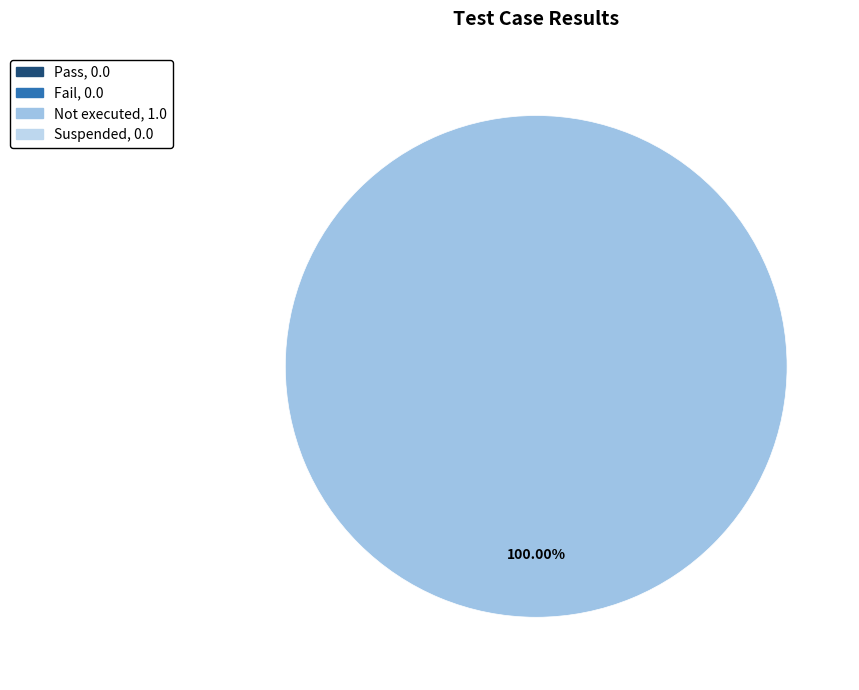

Is there a majority slice in this chart?

Yes